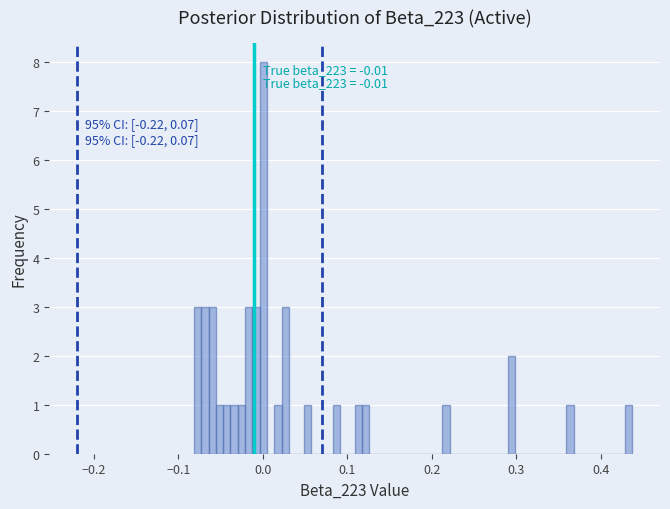

Read against the x-axis, roughly where is the centre of the tallest bar?

0.00